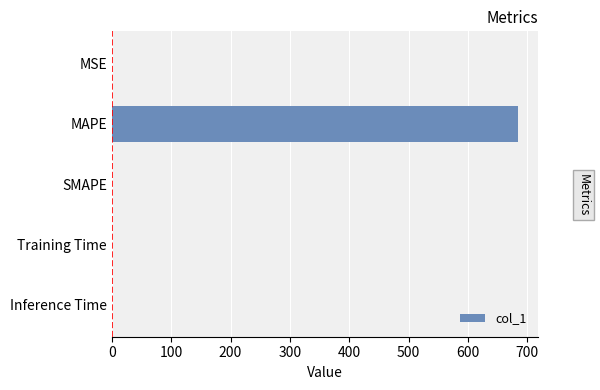

What is the sum of all values?

684.4